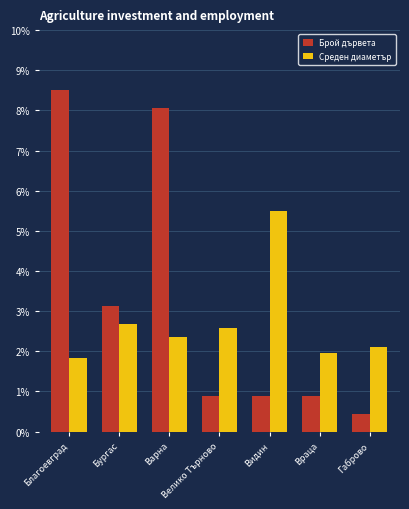

At which label does Брой дървета reach its minimum?

Габрово